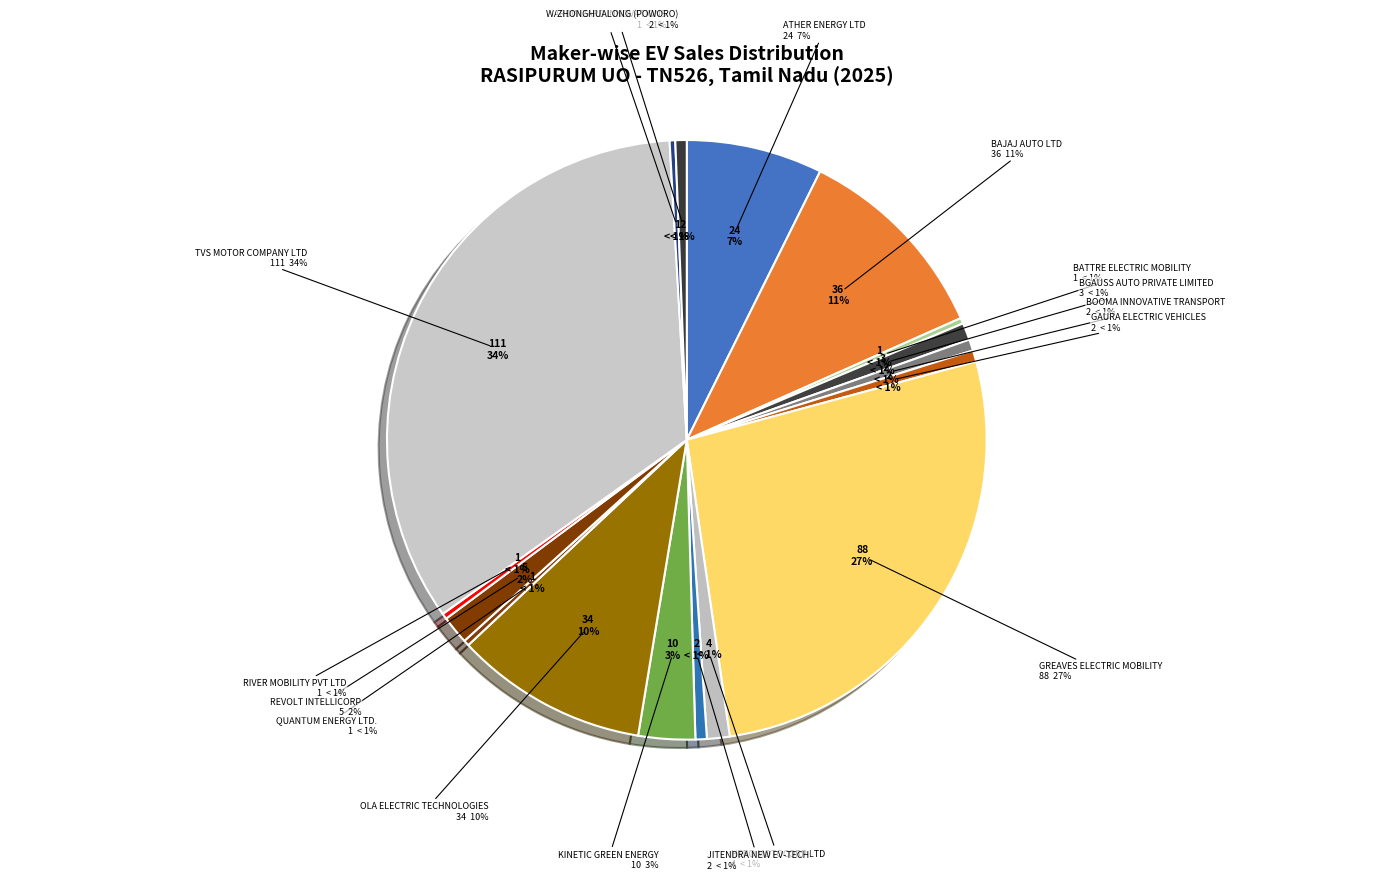

The WARDWIZARD INNOVATIONS slice represents 0% of the pie. True or false?

True